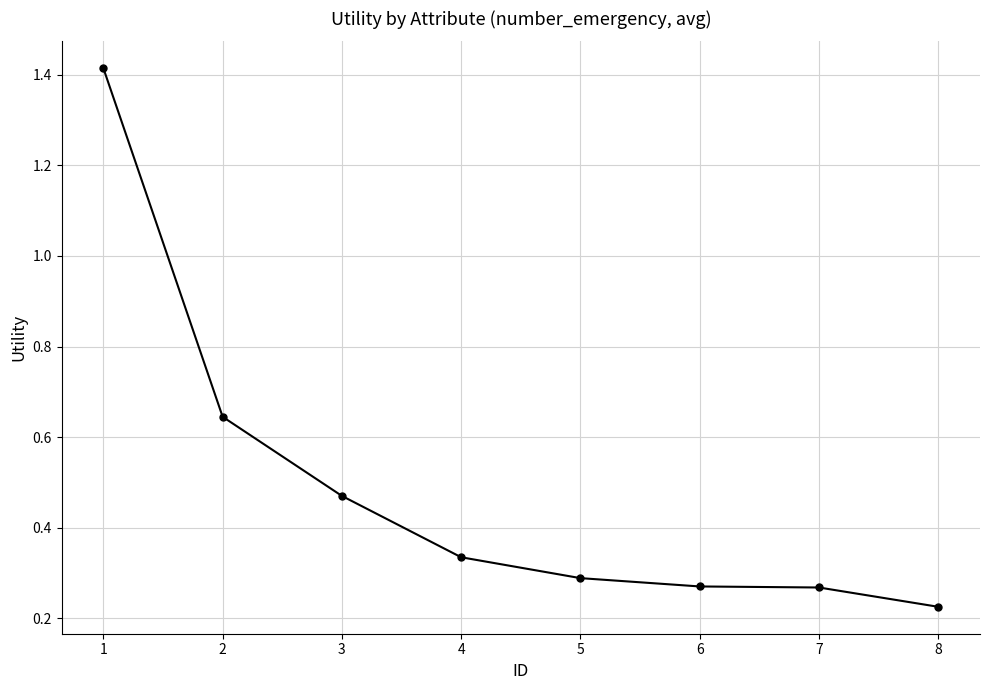

The chart shows a value of 0.3 at 6. True or false?

True